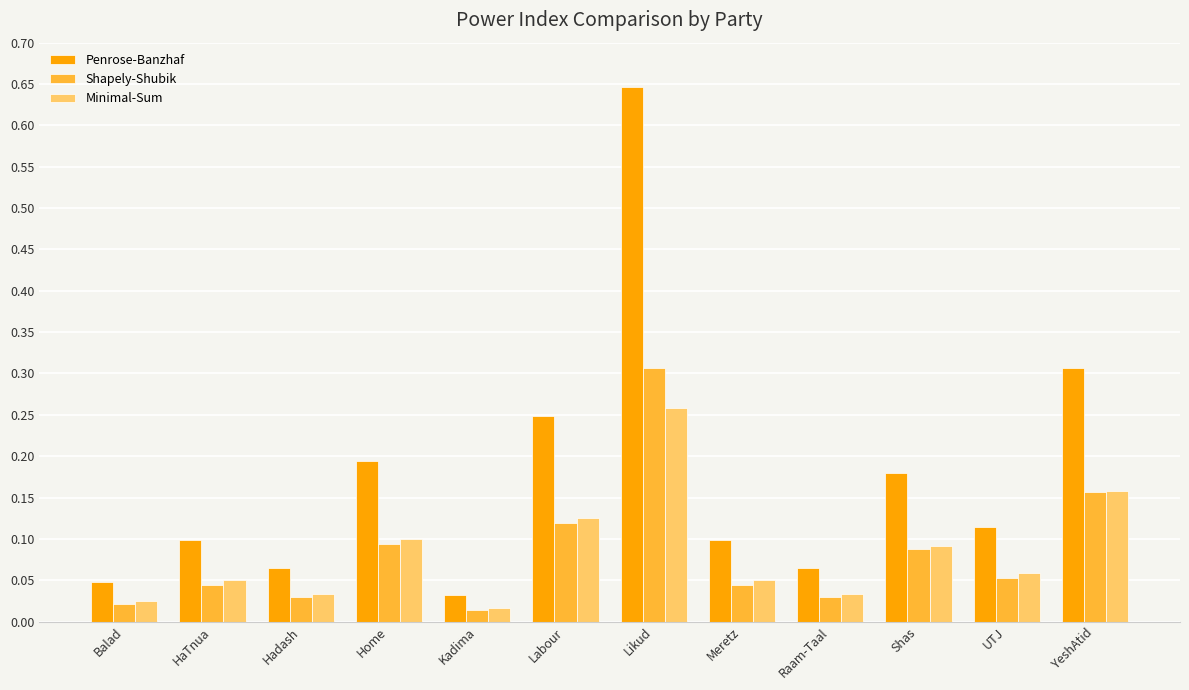

What is the sum of all Penrose-Banzhaf values?

2.1